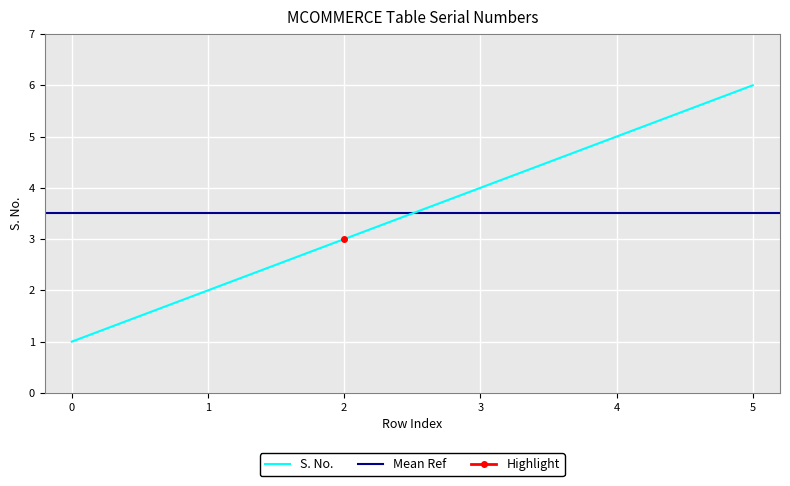

At which label is the value closest to 3?

2